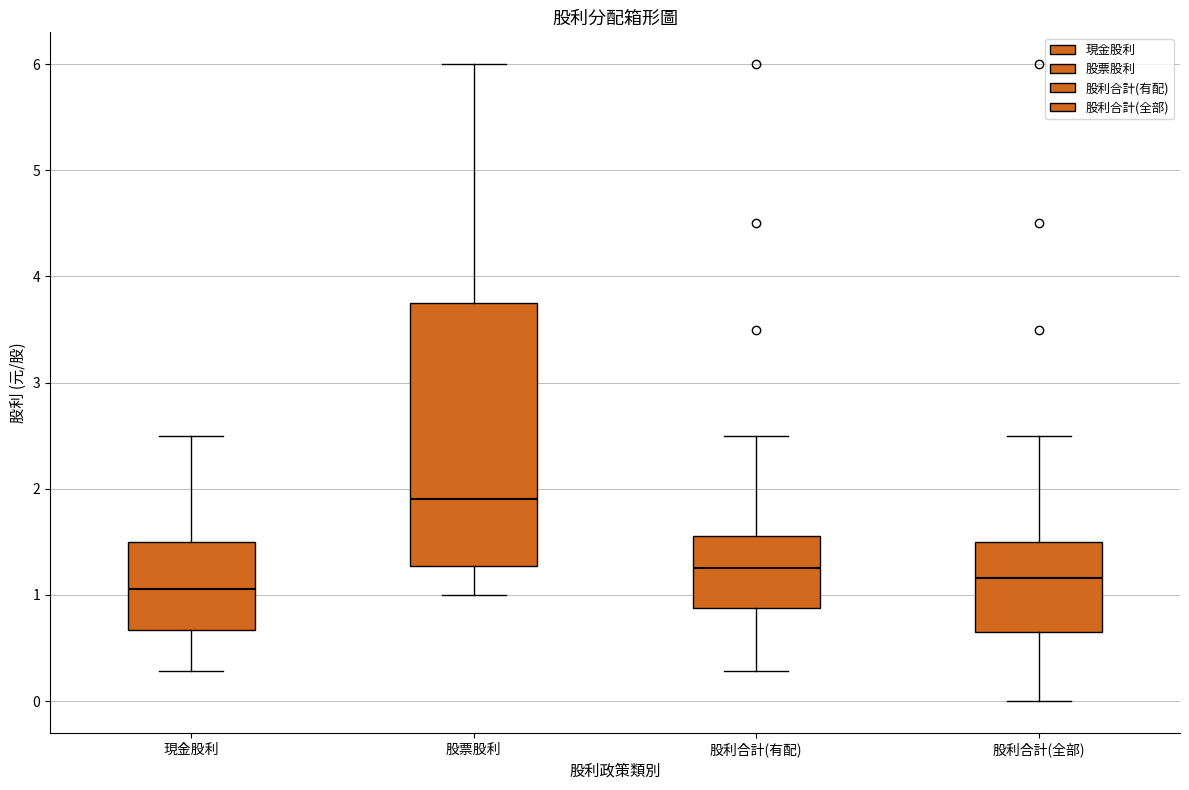

Reading left to right, read every box against the y-axis: the position of its median line, the range the box covers, and the ends of its whiskers. The values are not printed on the chart, so give them approximately, as read against the axis.

現金股利: median 1.1, box 0.7 to 1.5, whiskers 0.3 to 2.5
股票股利: median 1.9, box 1.3 to 3.8, whiskers 1.0 to 6.0
股利合計(有配): median 1.3, box 0.9 to 1.6, whiskers 0.3 to 2.5
股利合計(全部): median 1.2, box 0.7 to 1.5, whiskers 0.0 to 2.5